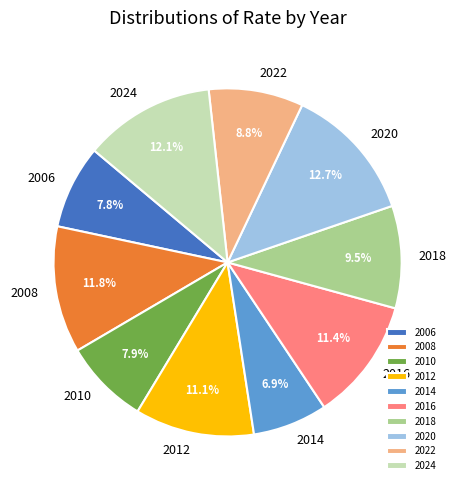

Do 2008 and 2010 together represent more than half of the pie?

No